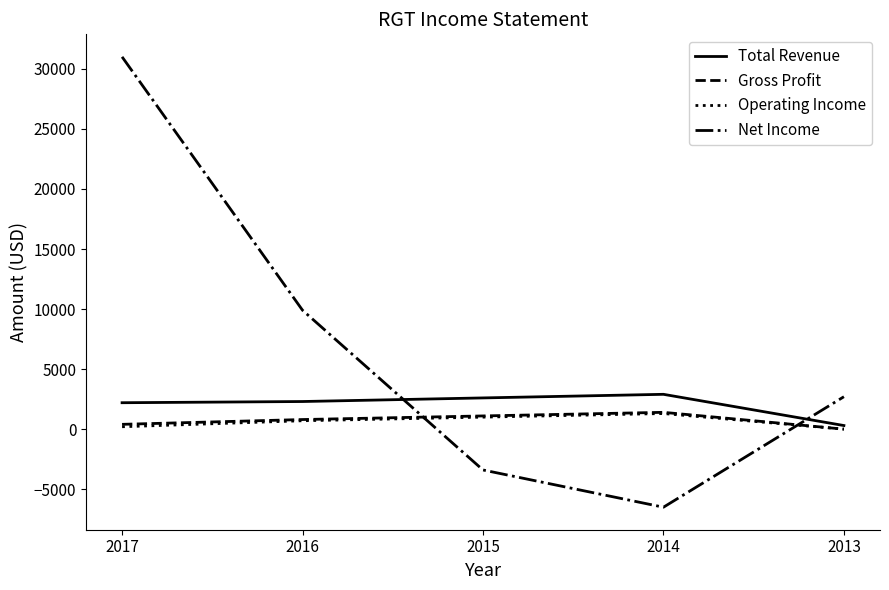

Is the value of Gross Profit at 2014 greater than the value of Total Revenue at 2013?

Yes